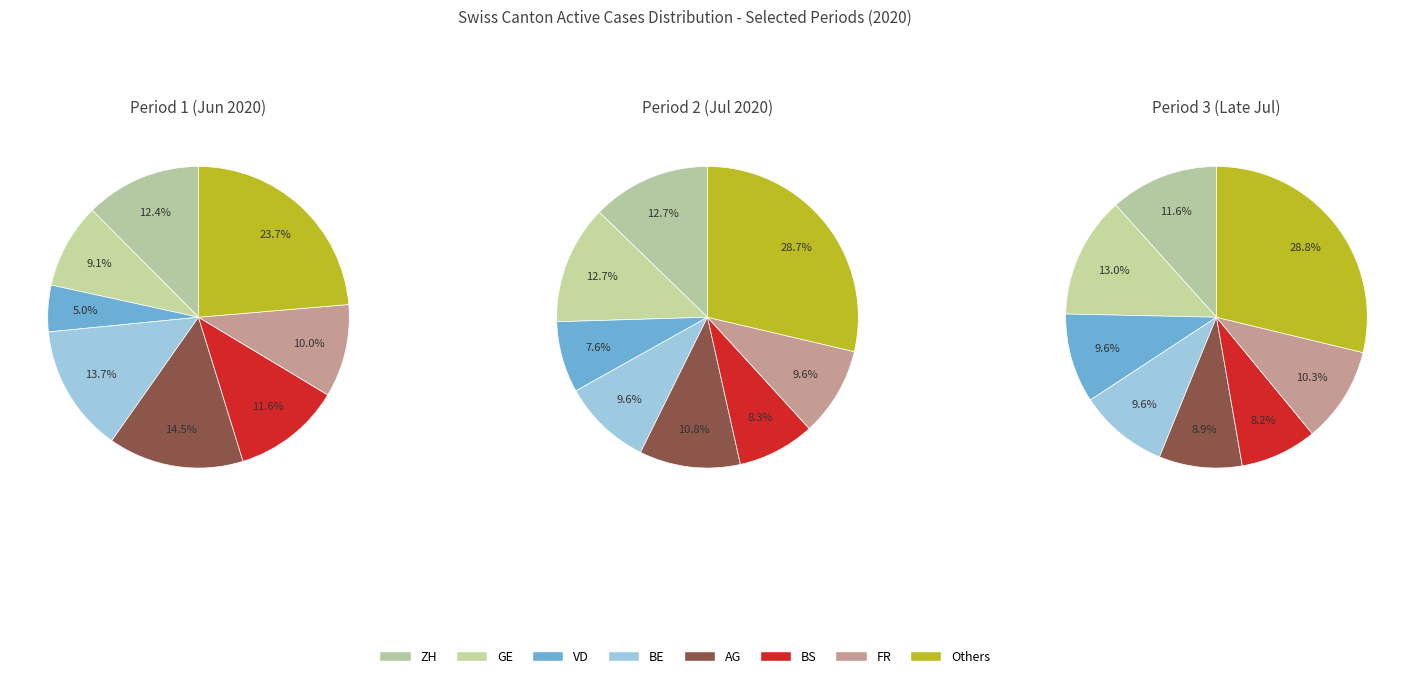

Does any single category account for the majority?

No